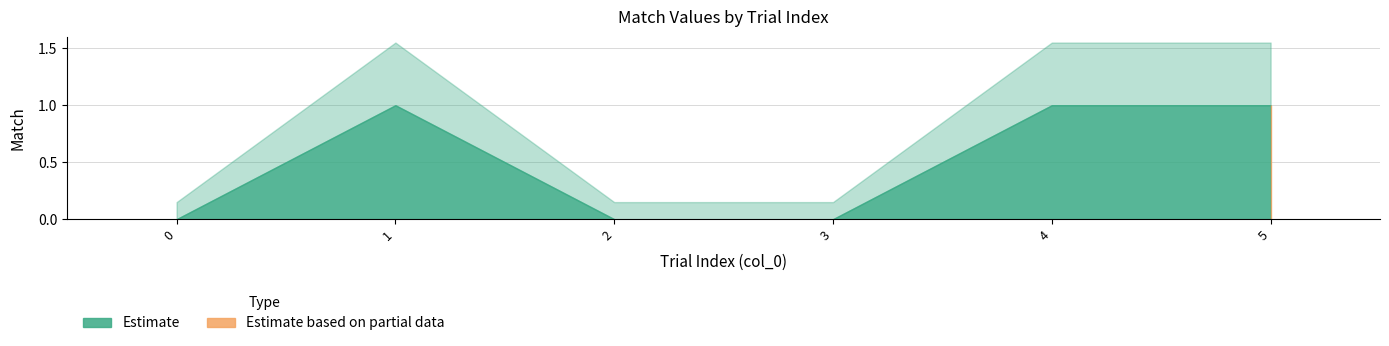

Where is the first local maximum?

1